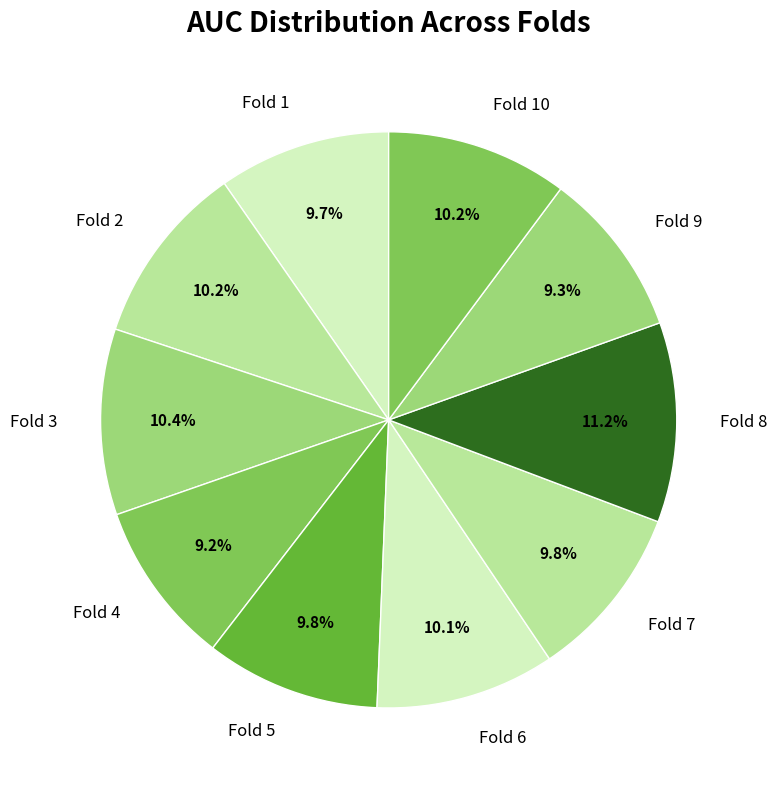

To the nearest percent, what is the difference between the largest and smallest slice percentages?

2%